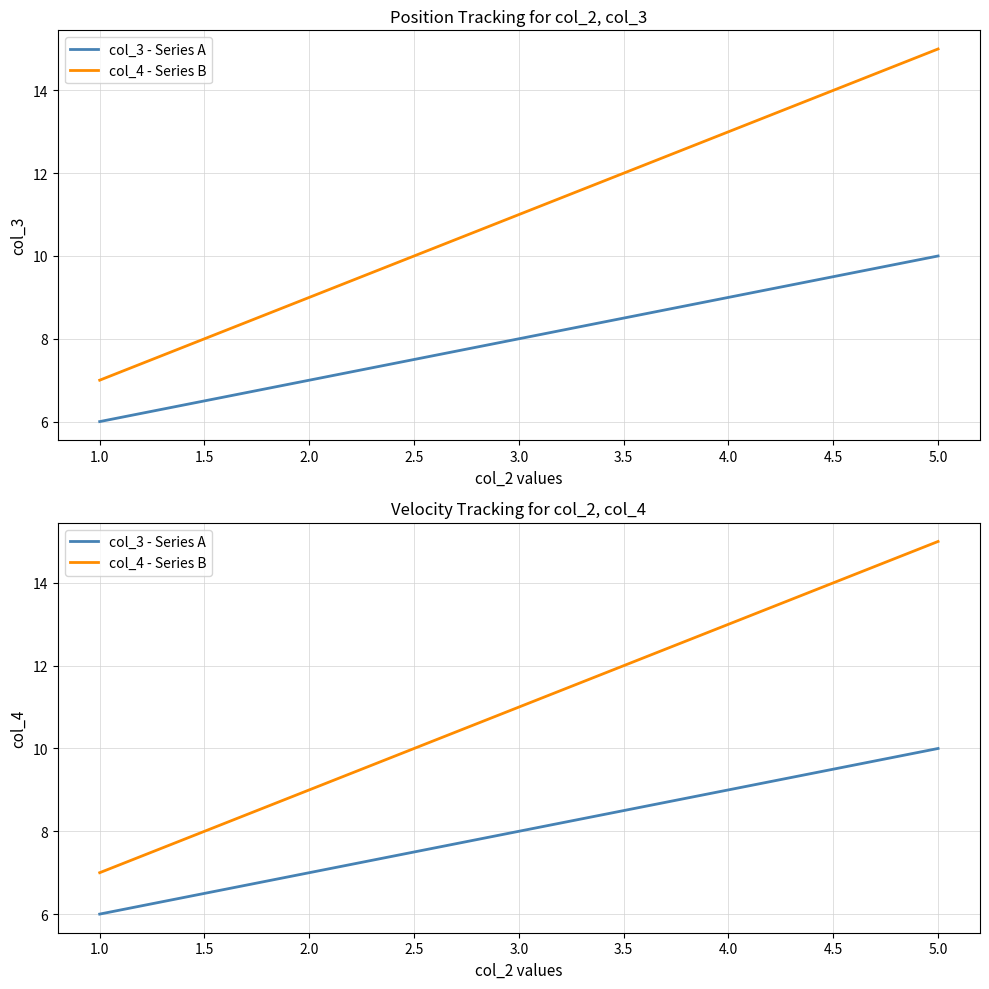

How many lines are shown in the chart?

2